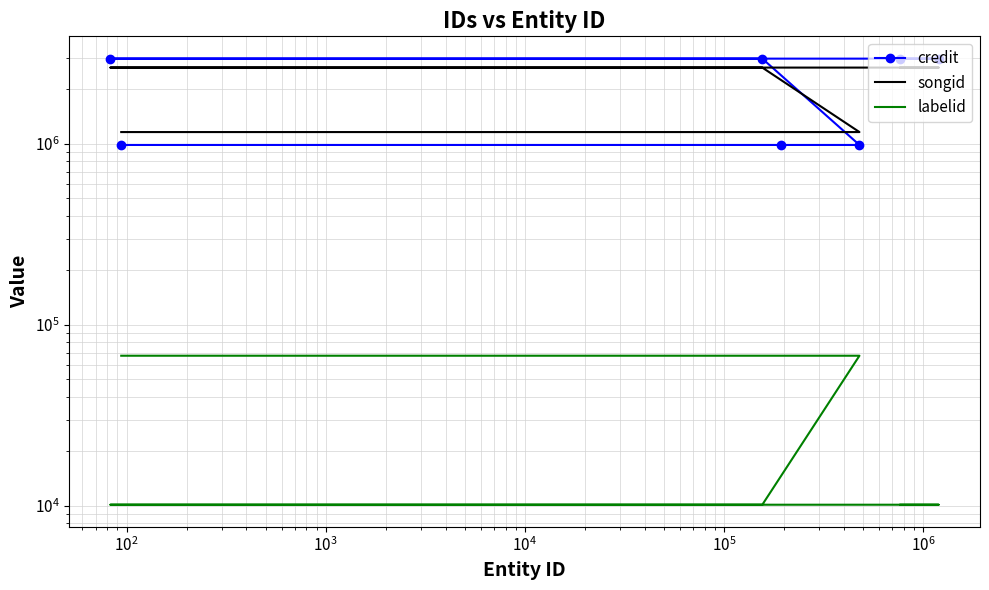

Between $\mathdefault{10^{4}}$ and $\mathdefault{10^{3}}$, which is larger?

$\mathdefault{10^{4}}$